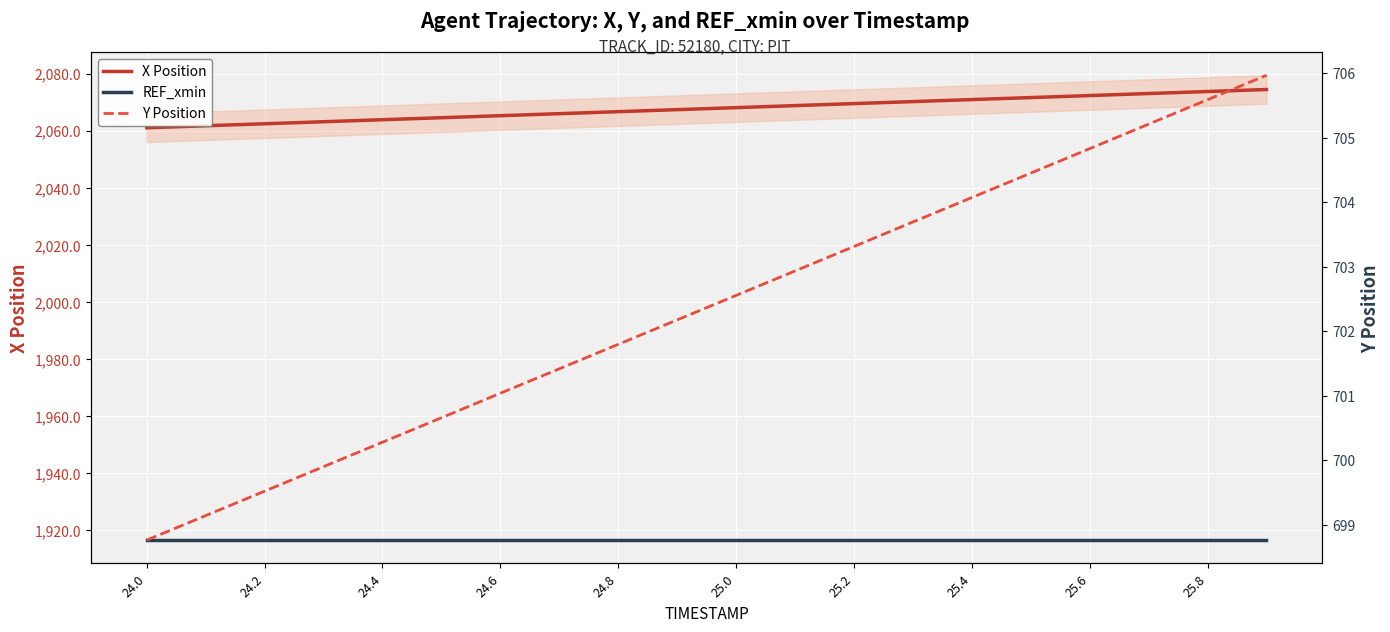

List the series in order of their peak value, highest first.

X Position, REF_xmin, Y Position